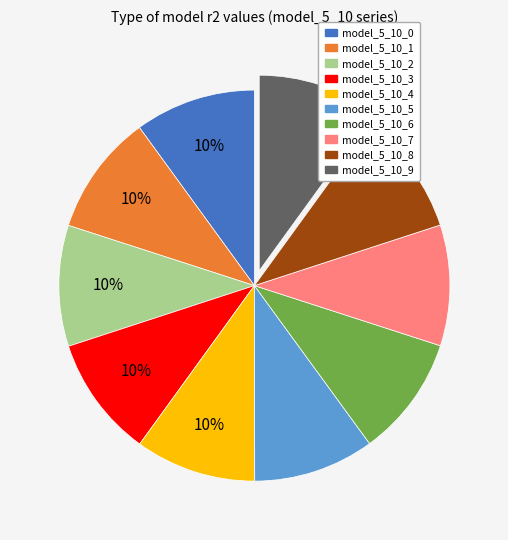

True or false: model_5_10_9 accounts for 10% of the total.

True